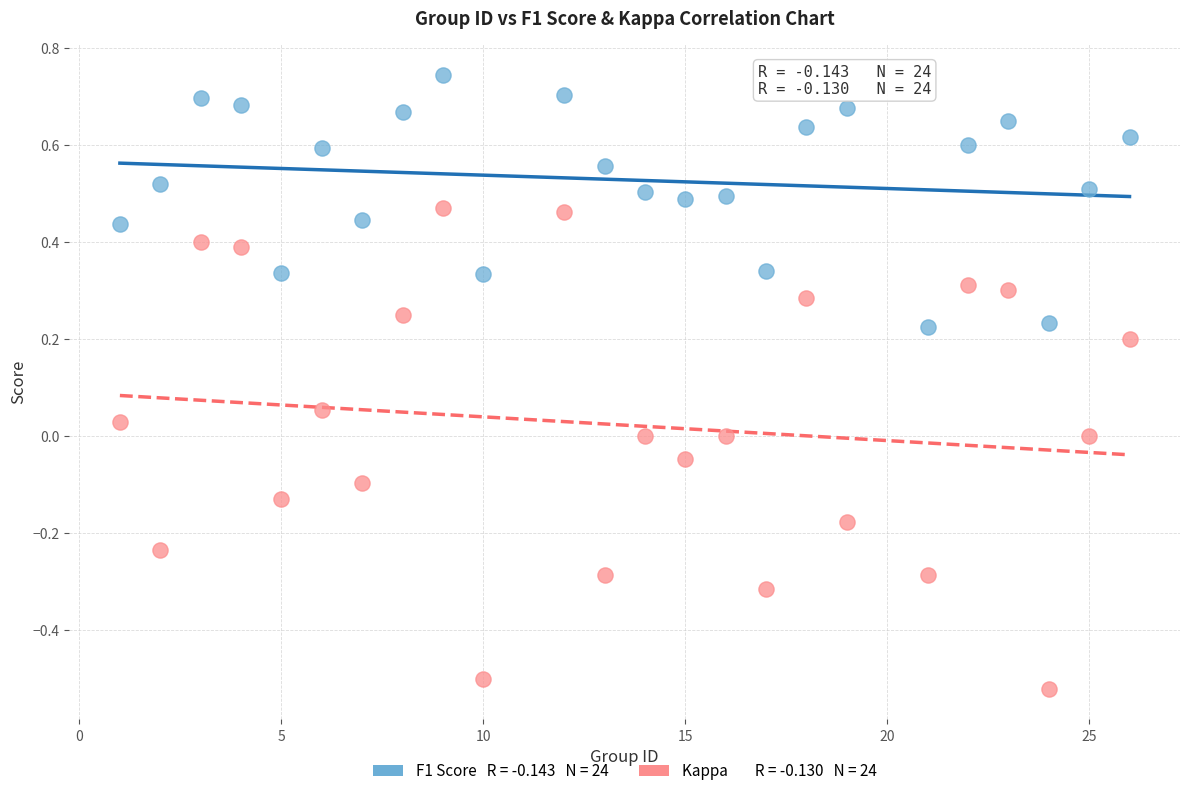

Across all data points, what is the range of X values (max minus min)?

25.0